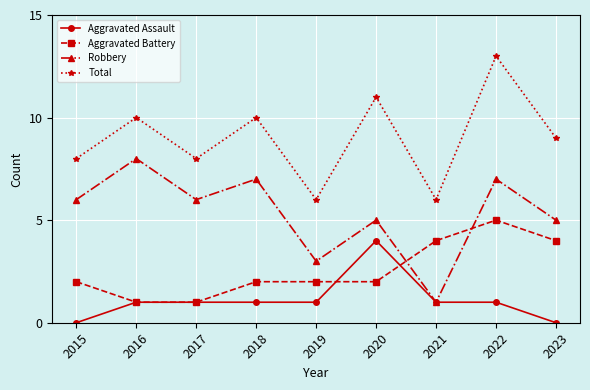

Which series changed the most between 2015 and 2021?

Robbery